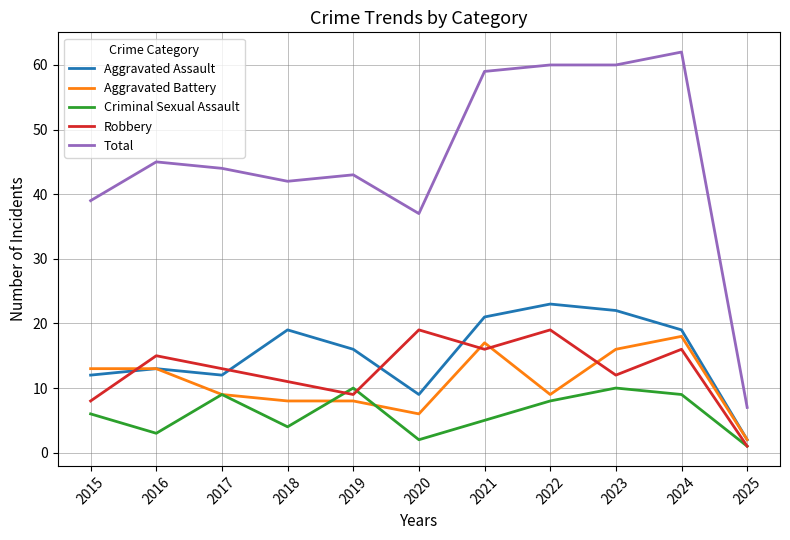

Reading right to left, what are all the values shown in this chart?

Aggravated Assault: 2	19	22	23	21	9	16	19	12	13	12
Aggravated Battery: 2	18	16	9	17	6	8	8	9	13	13
Criminal Sexual Assault: 1	9	10	8	5	2	10	4	9	3	6
Robbery: 1	16	12	19	16	19	9	11	13	15	8
Total: 7	62	60	60	59	37	43	42	44	45	39